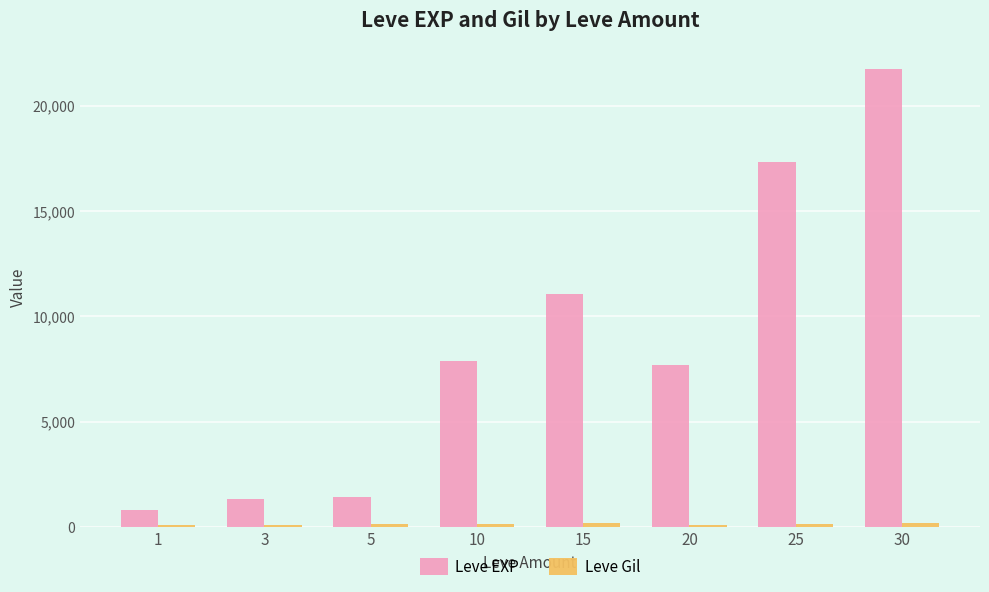

What is the average value of the Leve EXP series?

8654